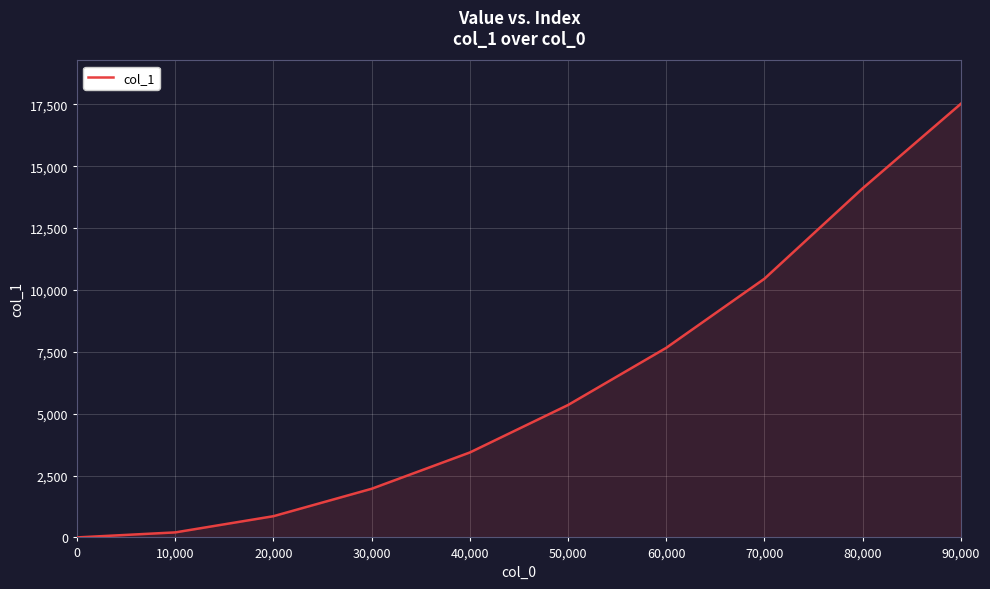

The chart shows a value of 3794 at 90,000. True or false?

False